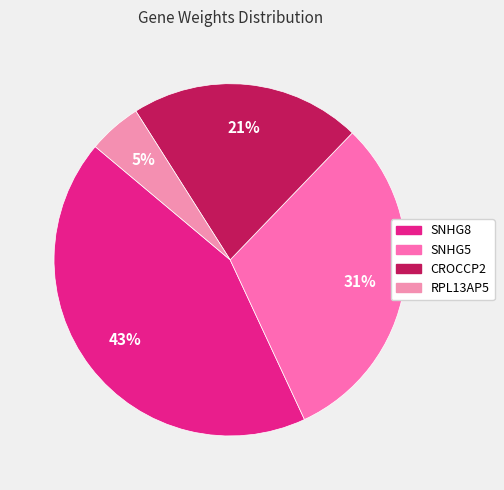

What is the total percentage of RPL13AP5 and CROCCP2?

26.1%